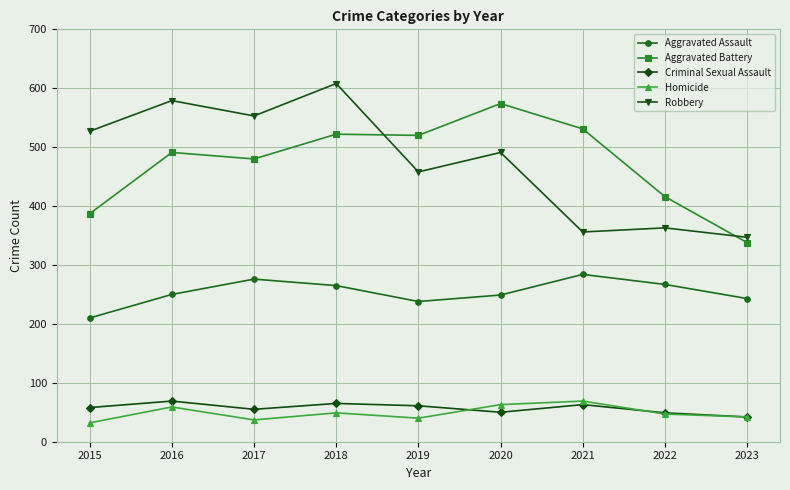

True or false: Aggravated Assault and Criminal Sexual Assault cross at least once.

False